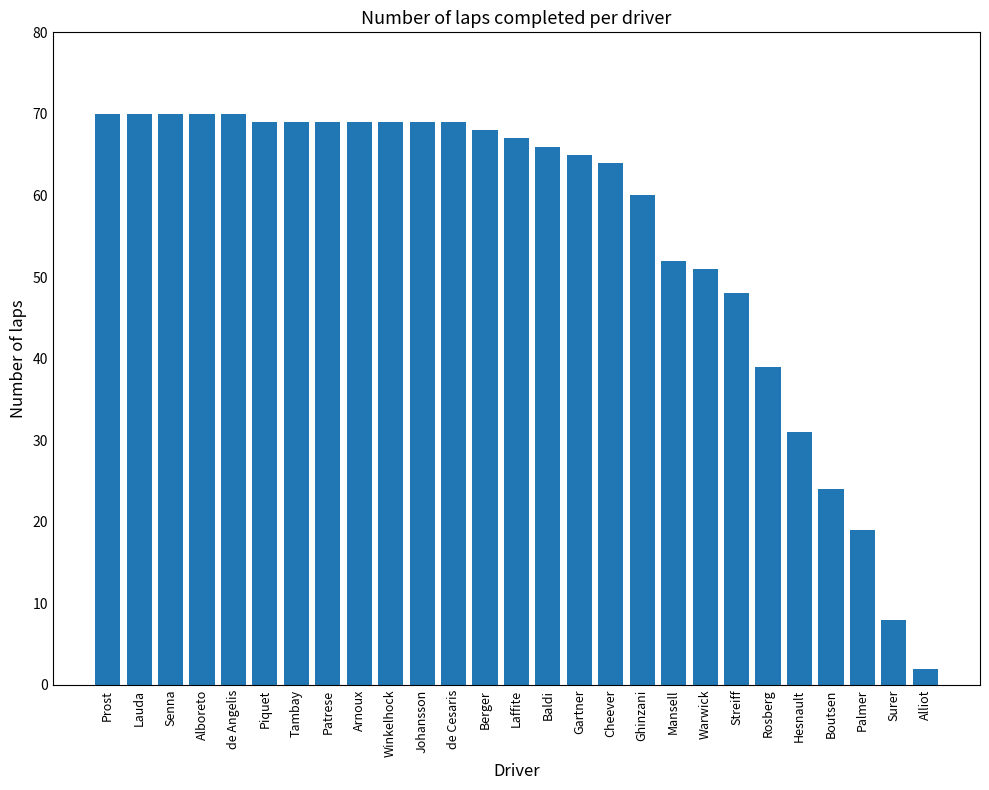

What is the change in value from Senna to Johansson?

-1